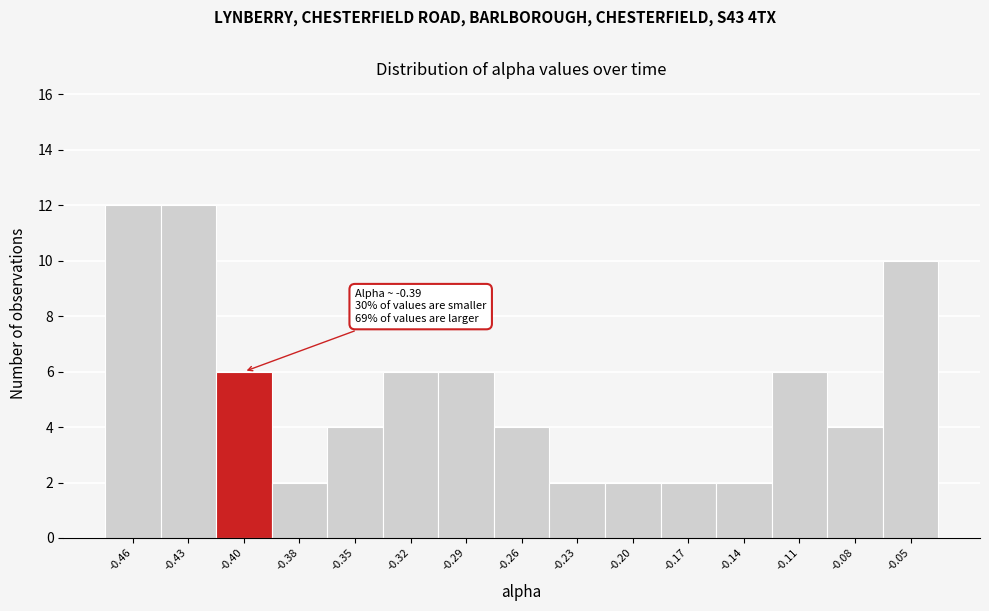

Reading left to right, transcribe all the data shown in this chart.

-0.46=12	-0.43=12	-0.40=6	-0.38=2	-0.35=4	-0.32=6	-0.29=6	-0.26=4	-0.23=2	-0.20=2	-0.17=2	-0.14=2	-0.11=6	-0.08=4	-0.05=10